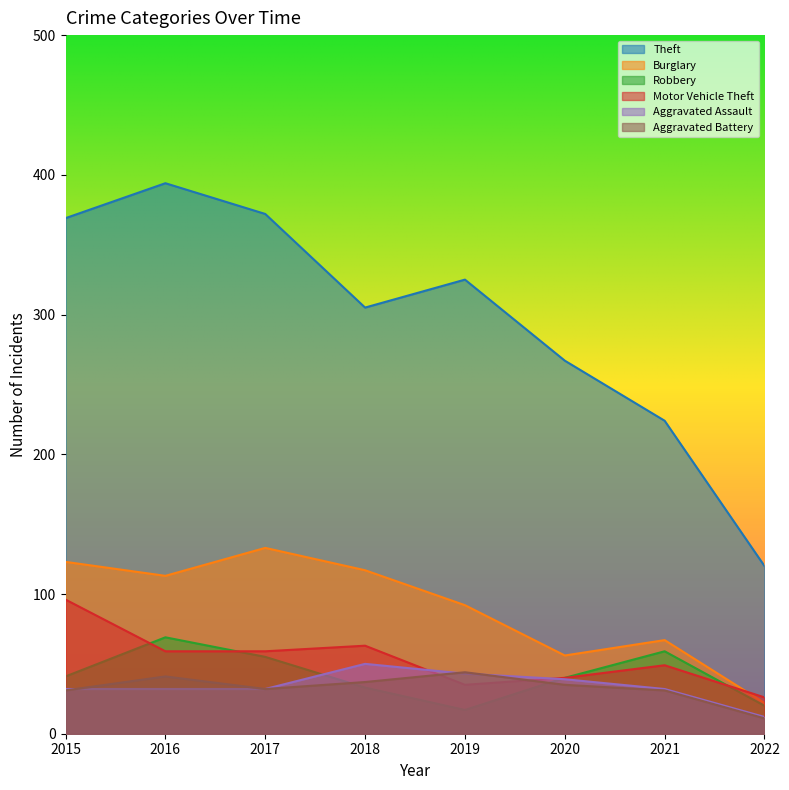

In Burglary, how many points are lower than both neighbors (excluding endpoints)?

2